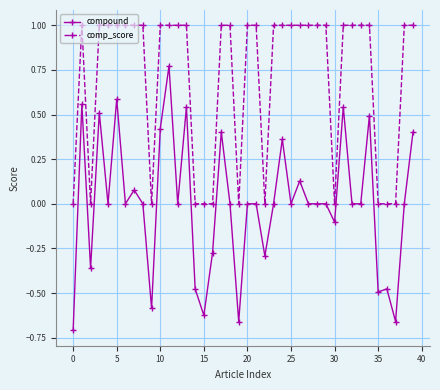

What is the difference between the maximum and minimum values in the comp_score series?

1.0